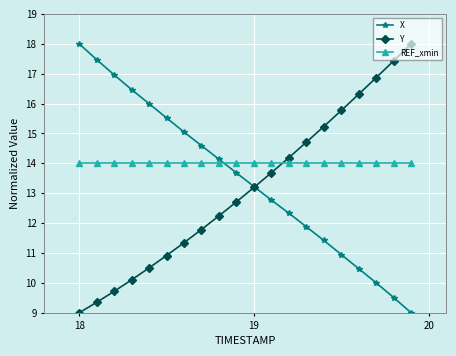

Which series has the largest total across all categories?

REF_xmin